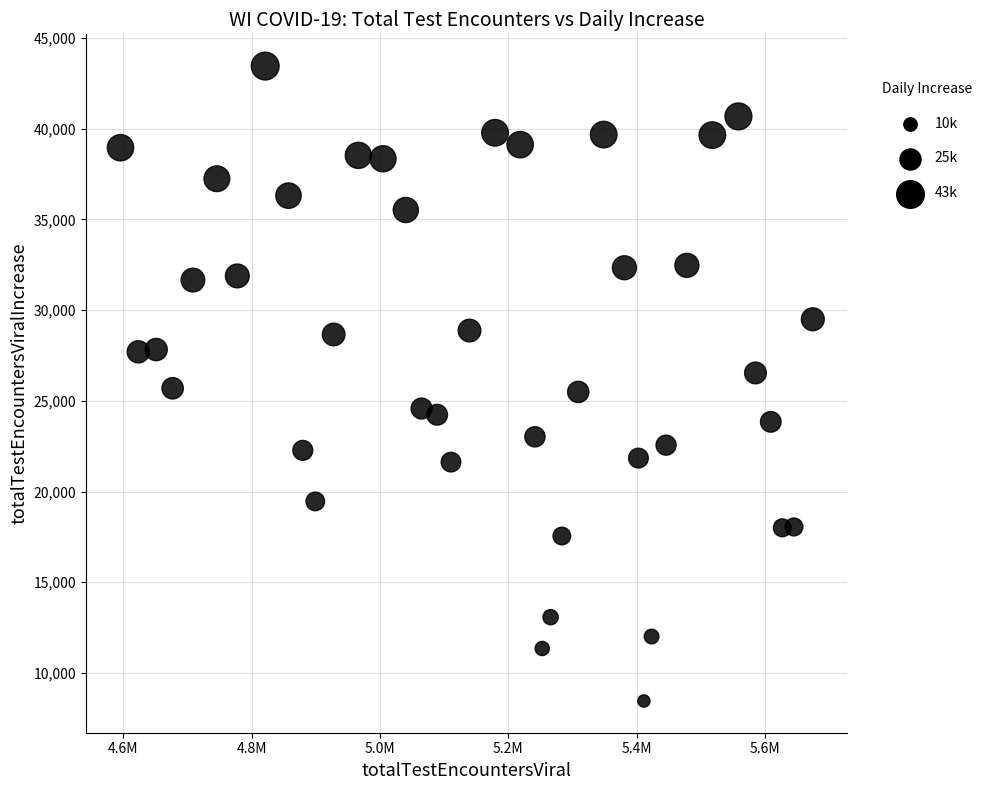

What is the range of X values (max minus min)?

1078911